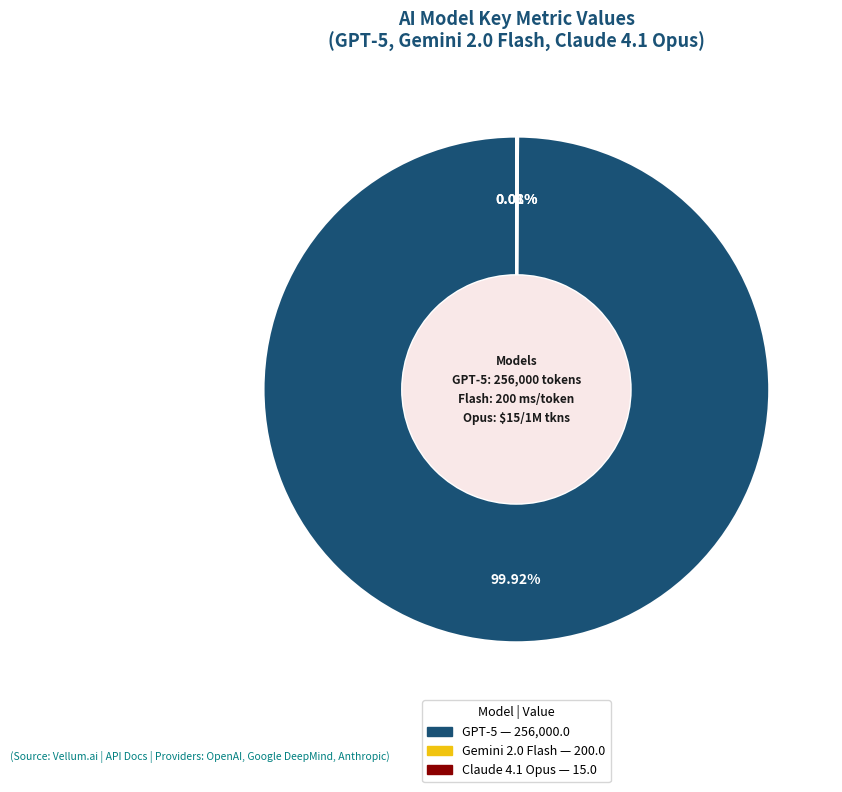

Is there a majority slice in this chart?

Yes